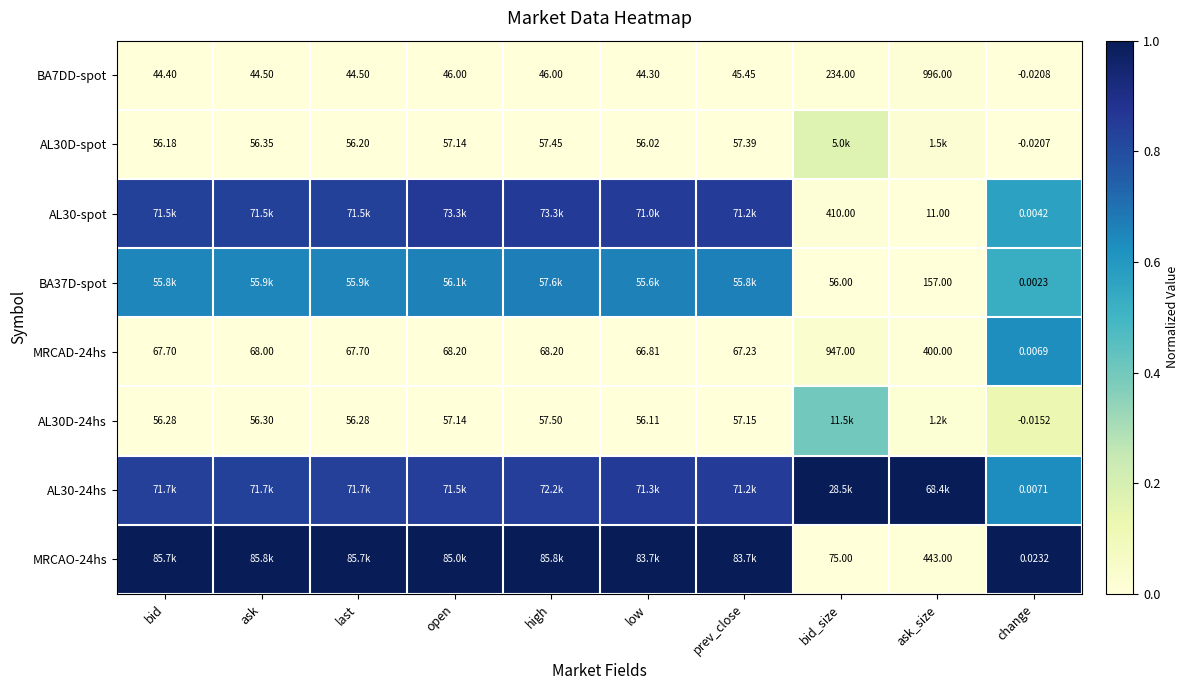

At which label does BA7DD-spot reach its minimum?

change